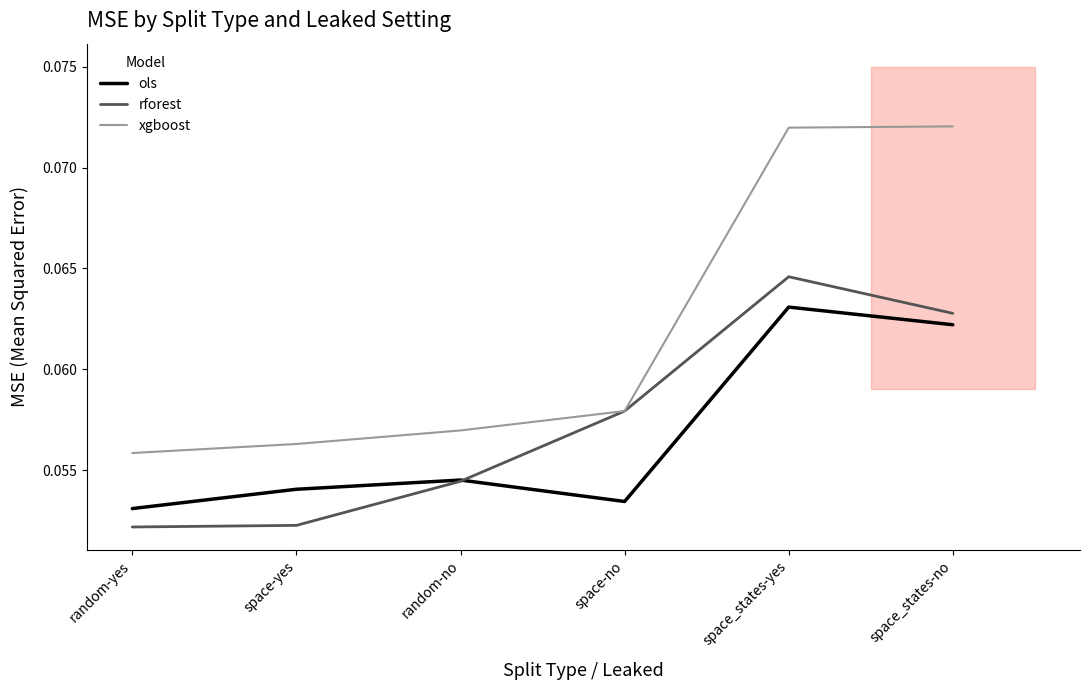

What is the maximum value shown in the chart?

0.1